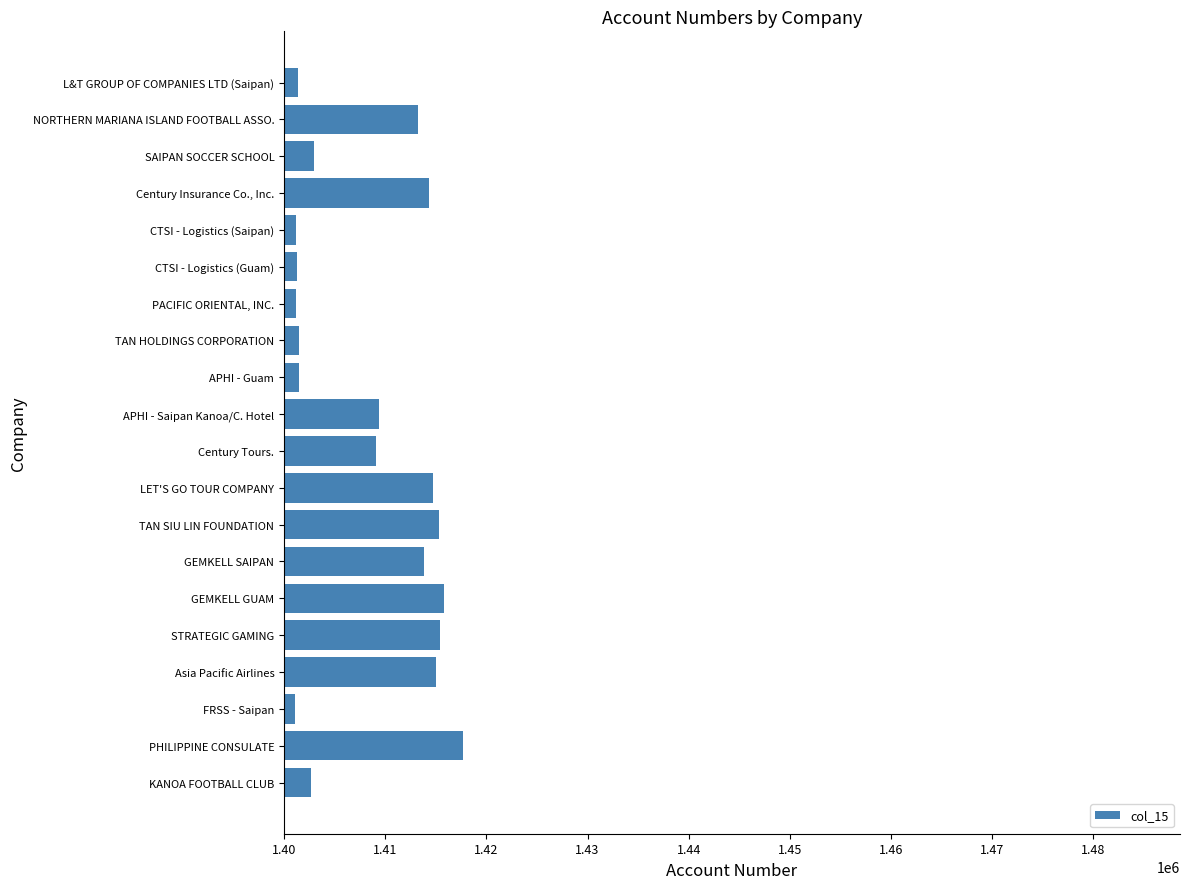

How many bars are there in total?

20